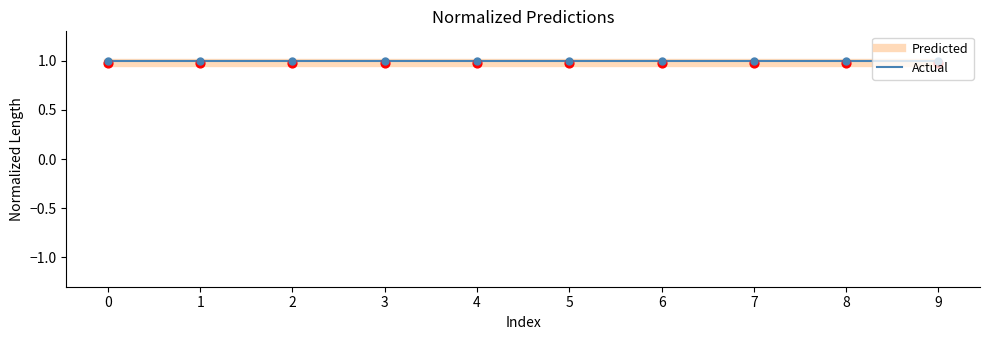

What is the total value across all series at 1?

2.0